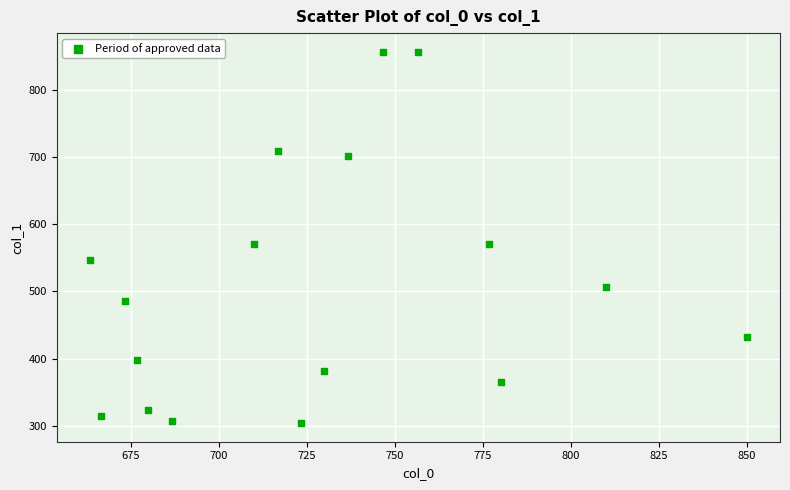

What is the range of X values (max minus min)?

186.7